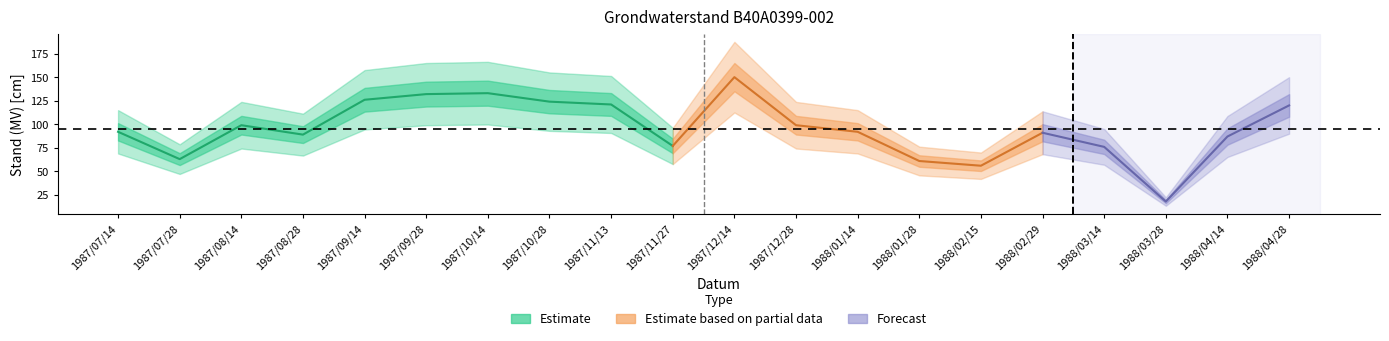

What is the smallest value displayed?

18